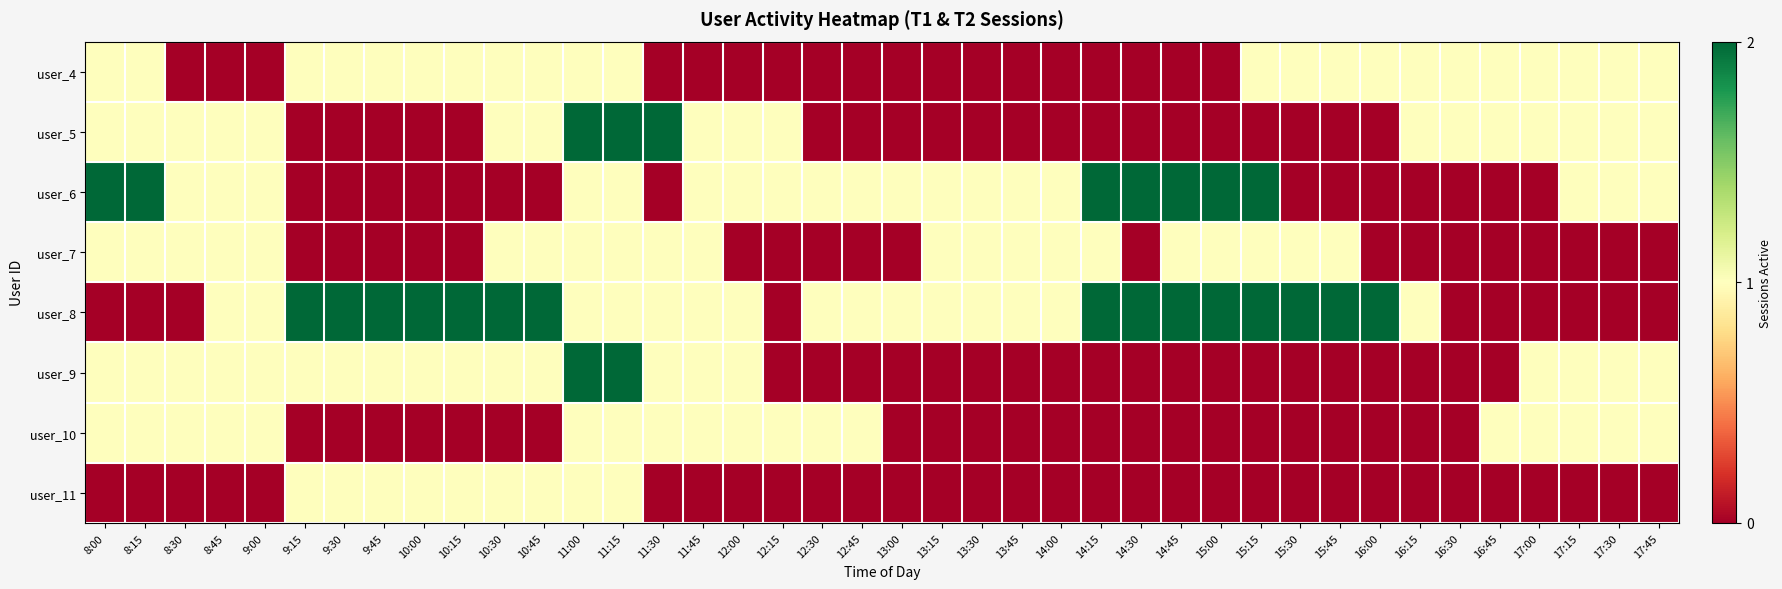

Reading right to left, transcribe all the data shown in this chart.

user_4: 17:45=1	17:30=1	17:15=1	17:00=1	16:45=1	16:30=1	16:15=1	16:00=1	15:45=1	15:30=1	15:15=1	15:00=0	14:45=0	14:30=0	14:15=0	14:00=0	13:45=0	13:30=0	13:15=0	13:00=0	12:45=0	12:30=0	12:15=0	12:00=0	11:45=0	11:30=0	11:15=1	11:00=1	10:45=1	10:30=1	10:15=1	10:00=1	9:45=1	9:30=1	9:15=1	9:00=0	8:45=0	8:30=0	8:15=1	8:00=1
user_5: 17:45=1	17:30=1	17:15=1	17:00=1	16:45=1	16:30=1	16:15=1	16:00=0	15:45=0	15:30=0	15:15=0	15:00=0	14:45=0	14:30=0	14:15=0	14:00=0	13:45=0	13:30=0	13:15=0	13:00=0	12:45=0	12:30=0	12:15=1	12:00=1	11:45=1	11:30=2	11:15=2	11:00=2	10:45=1	10:30=1	10:15=0	10:00=0	9:45=0	9:30=0	9:15=0	9:00=1	8:45=1	8:30=1	8:15=1	8:00=1
user_6: 17:45=1	17:30=1	17:15=1	17:00=0	16:45=0	16:30=0	16:15=0	16:00=0	15:45=0	15:30=0	15:15=2	15:00=2	14:45=2	14:30=2	14:15=2	14:00=1	13:45=1	13:30=1	13:15=1	13:00=1	12:45=1	12:30=1	12:15=1	12:00=1	11:45=1	11:30=0	11:15=1	11:00=1	10:45=0	10:30=0	10:15=0	10:00=0	9:45=0	9:30=0	9:15=0	9:00=1	8:45=1	8:30=1	8:15=2	8:00=2
user_7: 17:45=0	17:30=0	17:15=0	17:00=0	16:45=0	16:30=0	16:15=0	16:00=0	15:45=1	15:30=1	15:15=1	15:00=1	14:45=1	14:30=0	14:15=1	14:00=1	13:45=1	13:30=1	13:15=1	13:00=0	12:45=0	12:30=0	12:15=0	12:00=0	11:45=1	11:30=1	11:15=1	11:00=1	10:45=1	10:30=1	10:15=0	10:00=0	9:45=0	9:30=0	9:15=0	9:00=1	8:45=1	8:30=1	8:15=1	8:00=1
user_8: 17:45=0	17:30=0	17:15=0	17:00=0	16:45=0	16:30=0	16:15=1	16:00=2	15:45=2	15:30=2	15:15=2	15:00=2	14:45=2	14:30=2	14:15=2	14:00=1	13:45=1	13:30=1	13:15=1	13:00=1	12:45=1	12:30=1	12:15=0	12:00=1	11:45=1	11:30=1	11:15=1	11:00=1	10:45=2	10:30=2	10:15=2	10:00=2	9:45=2	9:30=2	9:15=2	9:00=1	8:45=1	8:30=0	8:15=0	8:00=0
user_9: 17:45=1	17:30=1	17:15=1	17:00=1	16:45=0	16:30=0	16:15=0	16:00=0	15:45=0	15:30=0	15:15=0	15:00=0	14:45=0	14:30=0	14:15=0	14:00=0	13:45=0	13:30=0	13:15=0	13:00=0	12:45=0	12:30=0	12:15=0	12:00=1	11:45=1	11:30=1	11:15=2	11:00=2	10:45=1	10:30=1	10:15=1	10:00=1	9:45=1	9:30=1	9:15=1	9:00=1	8:45=1	8:30=1	8:15=1	8:00=1
user_10: 17:45=1	17:30=1	17:15=1	17:00=1	16:45=1	16:30=0	16:15=0	16:00=0	15:45=0	15:30=0	15:15=0	15:00=0	14:45=0	14:30=0	14:15=0	14:00=0	13:45=0	13:30=0	13:15=0	13:00=0	12:45=1	12:30=1	12:15=1	12:00=1	11:45=1	11:30=1	11:15=1	11:00=1	10:45=0	10:30=0	10:15=0	10:00=0	9:45=0	9:30=0	9:15=0	9:00=1	8:45=1	8:30=1	8:15=1	8:00=1
user_11: 17:45=0	17:30=0	17:15=0	17:00=0	16:45=0	16:30=0	16:15=0	16:00=0	15:45=0	15:30=0	15:15=0	15:00=0	14:45=0	14:30=0	14:15=0	14:00=0	13:45=0	13:30=0	13:15=0	13:00=0	12:45=0	12:30=0	12:15=0	12:00=0	11:45=0	11:30=0	11:15=1	11:00=1	10:45=1	10:30=1	10:15=1	10:00=1	9:45=1	9:30=1	9:15=1	9:00=0	8:45=0	8:30=0	8:15=0	8:00=0